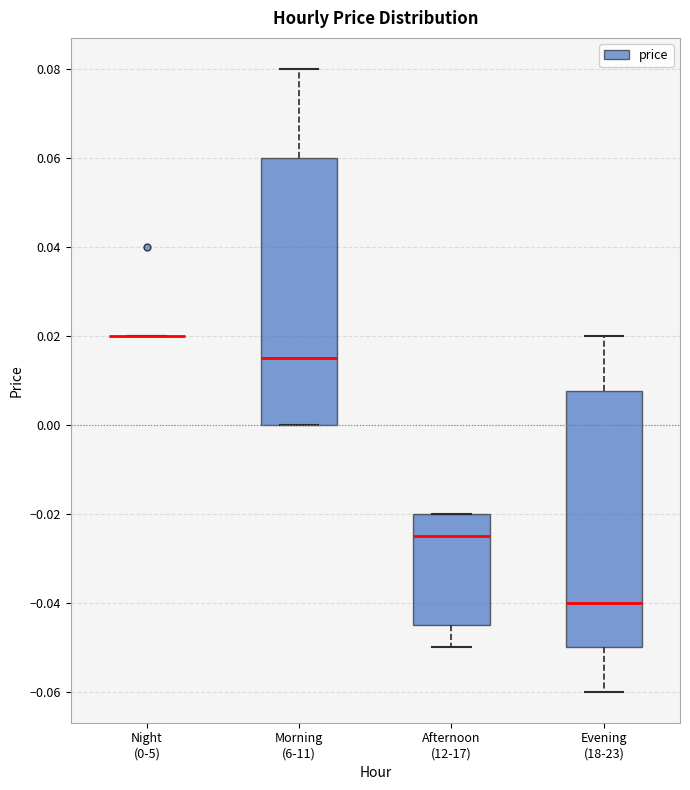

Comparing the boxes themselves (not the whiskers), which one is the tallest?

Morning (6-11)